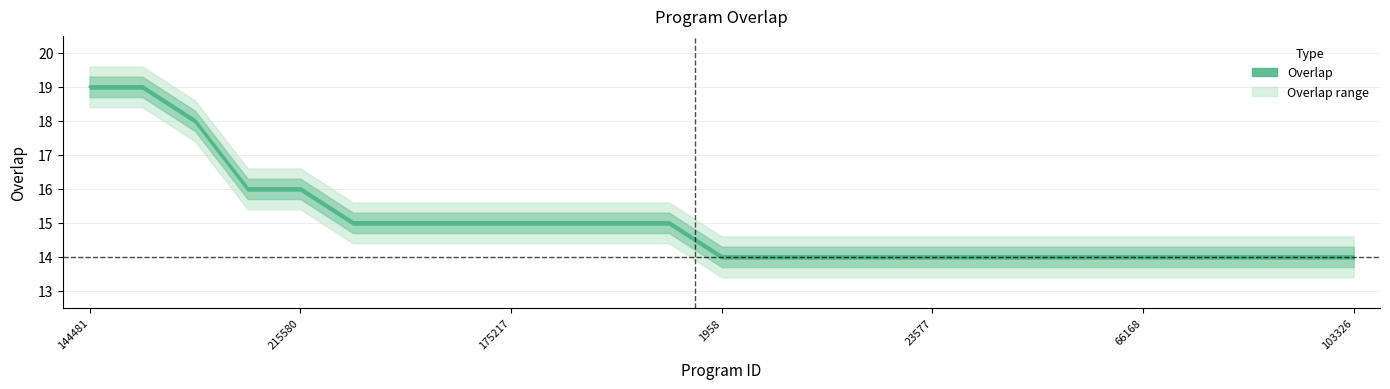

What is the ratio of the value at 23575 to the value at 175217?

0.9